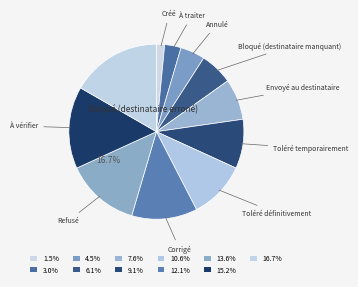

To the nearest percent, what portion does Refusé represent?

14%